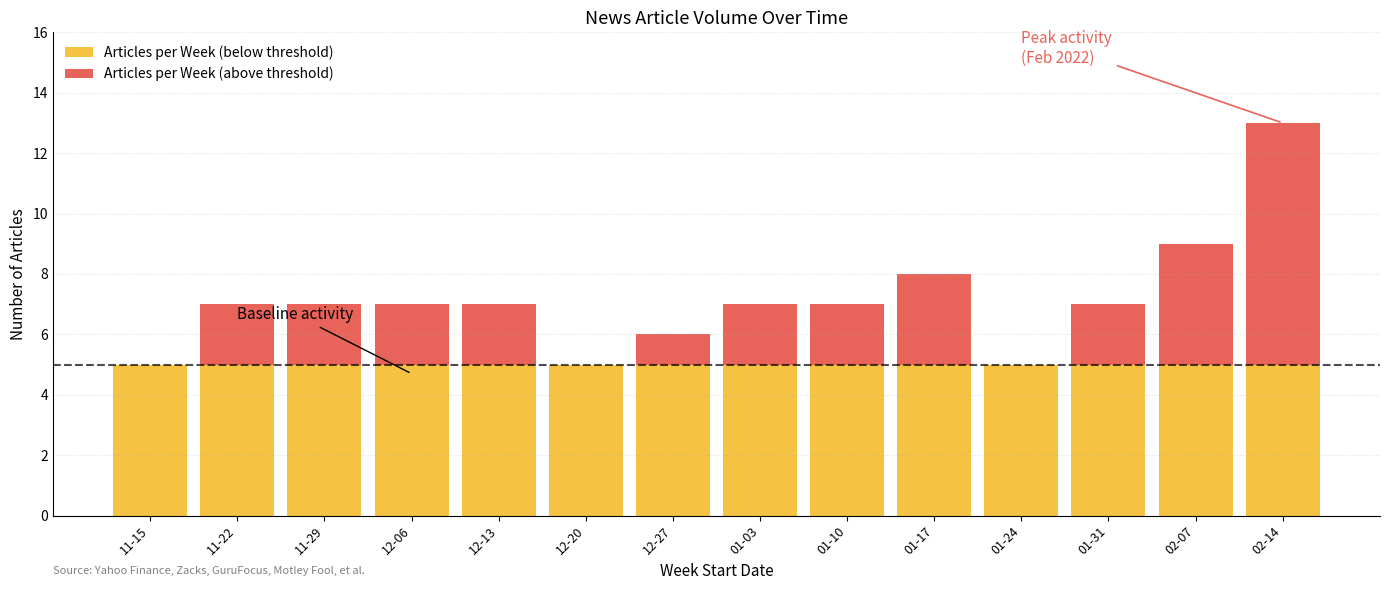

At which category is the sum across all series the highest?

02-14